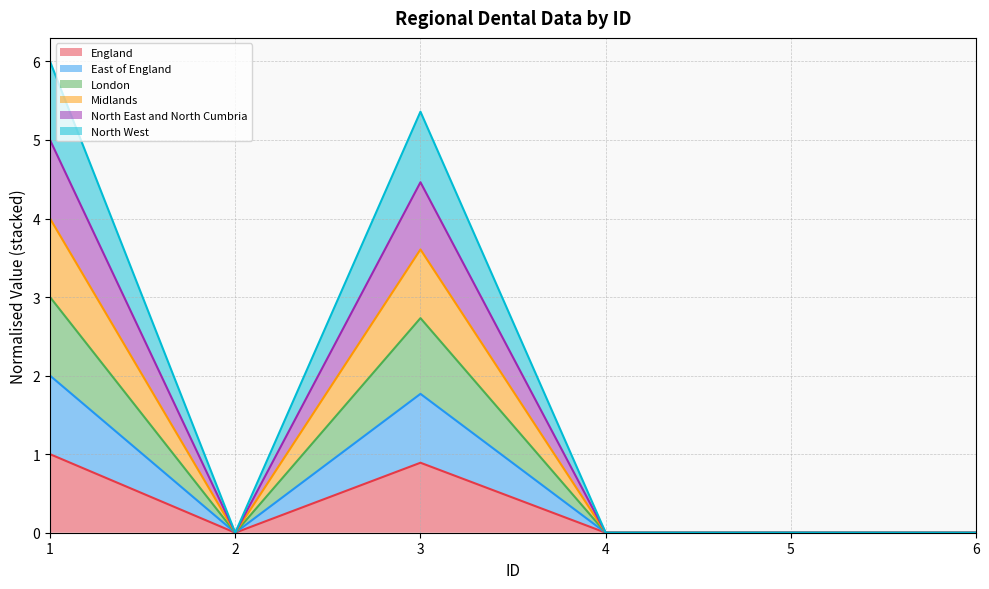

True or false: England and East of England cross at least once.

False